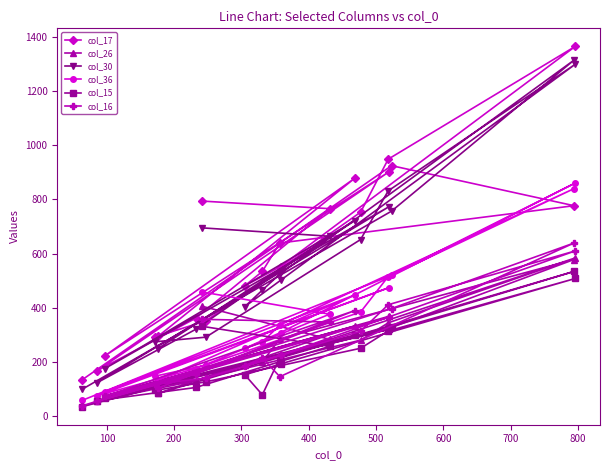

Which series has the largest range (max minus min)?

col_17